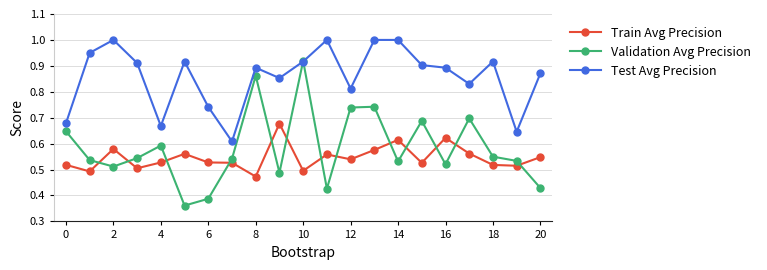

Which series has the largest range (max minus min)?

Validation Avg Precision